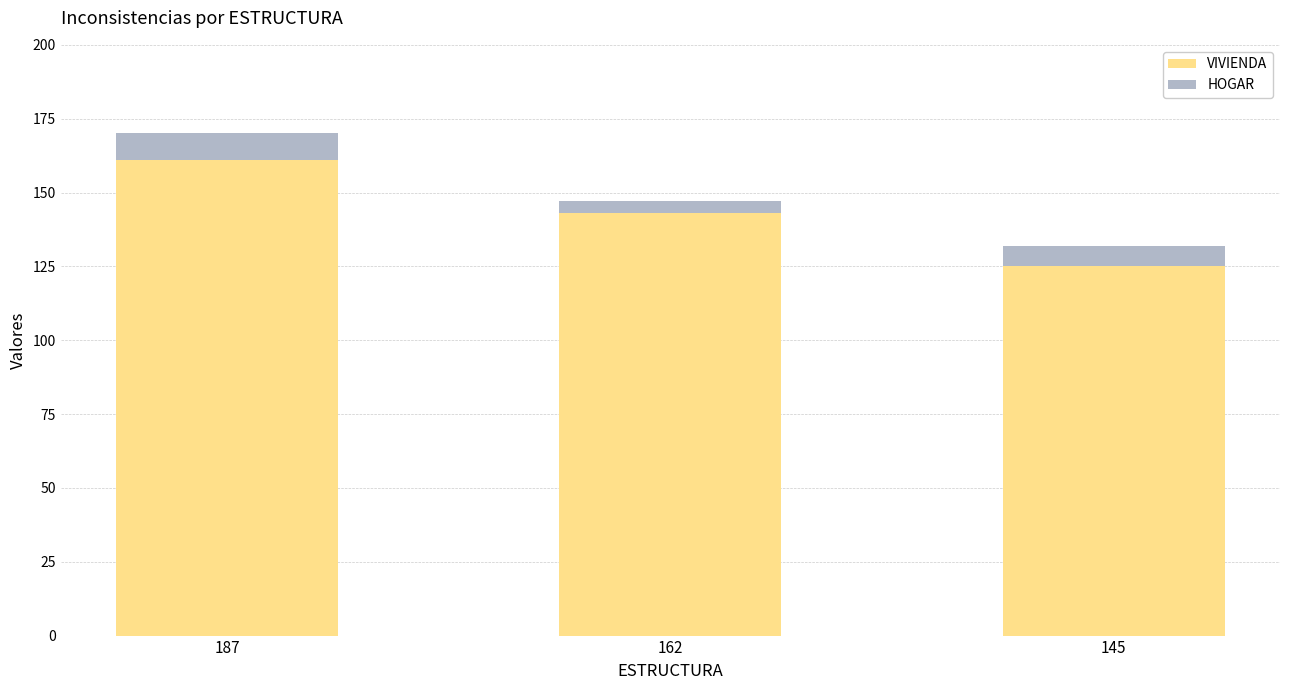

What is the maximum value for VIVIENDA?

161